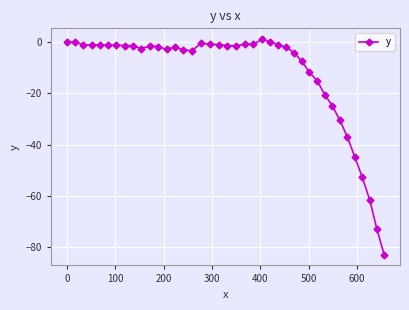

How many categories are shown in the chart?

40